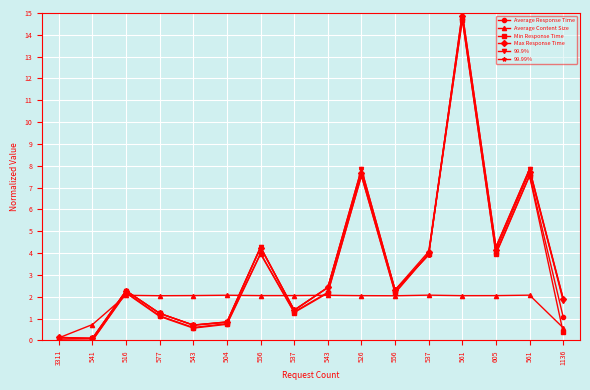

The value of Average Content Size at 516 is 2.1. True or false?

True